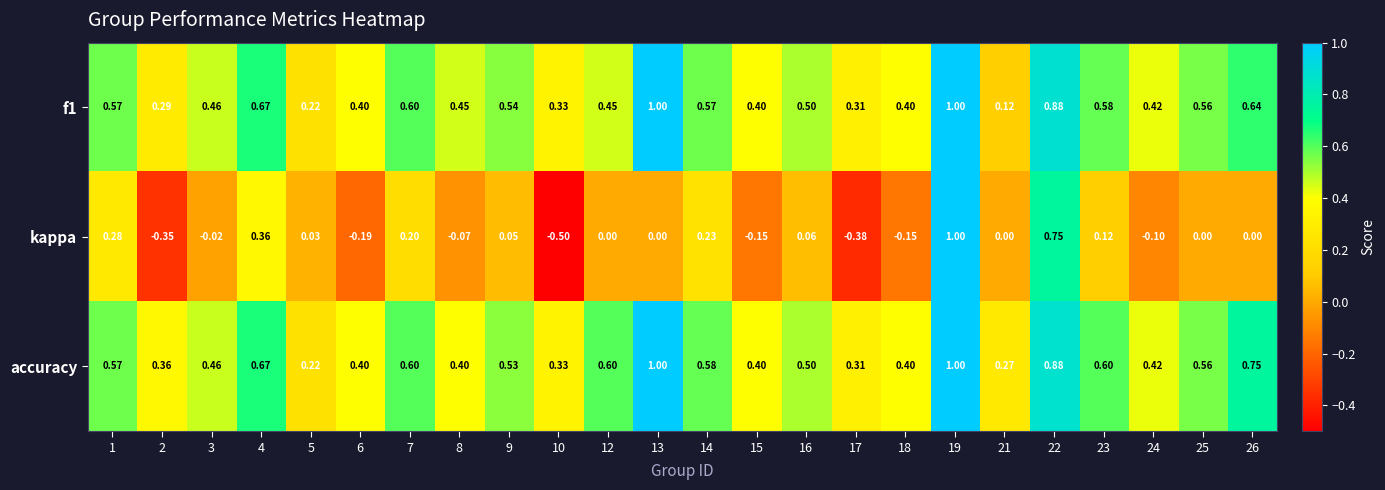

Which series has the largest range (max minus min)?

kappa